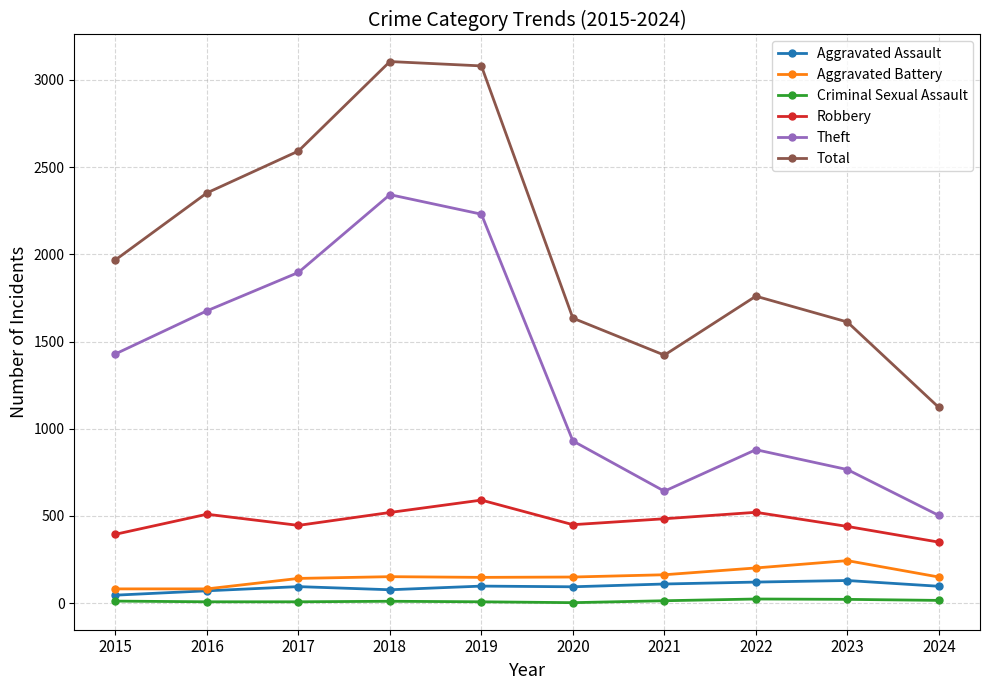

What is the value of the Aggravated Assault point at the 10th from the left?

97